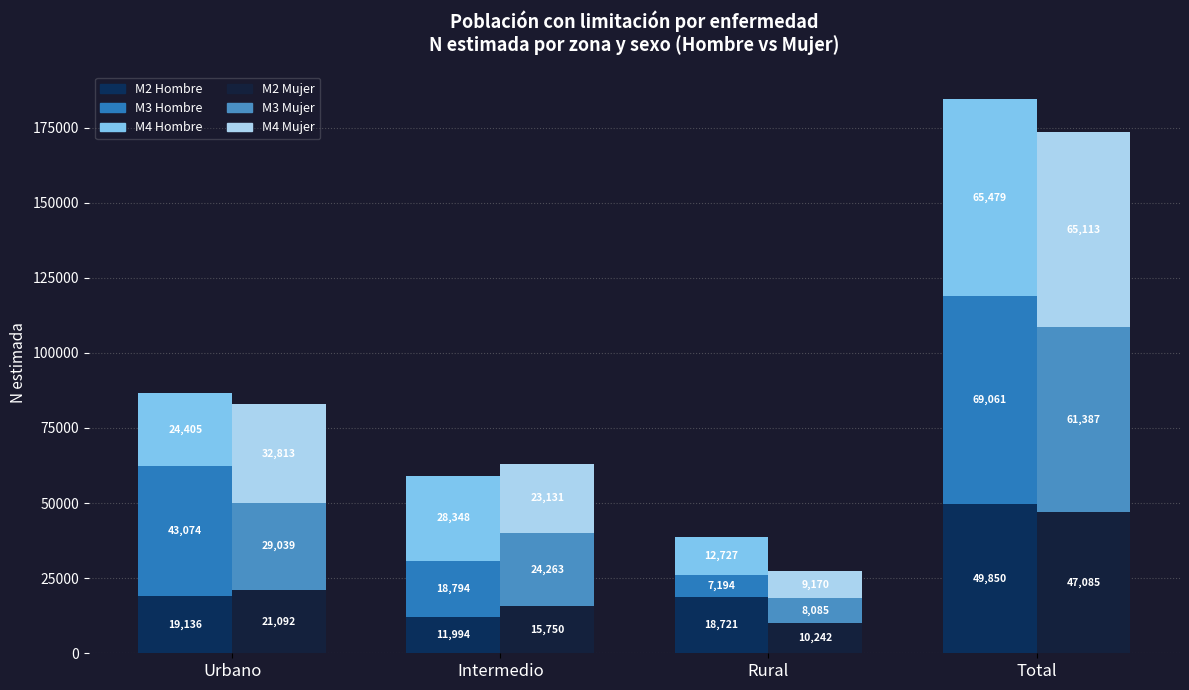

Between Rural and Total, which series saw the biggest shift?

M3 Hombre